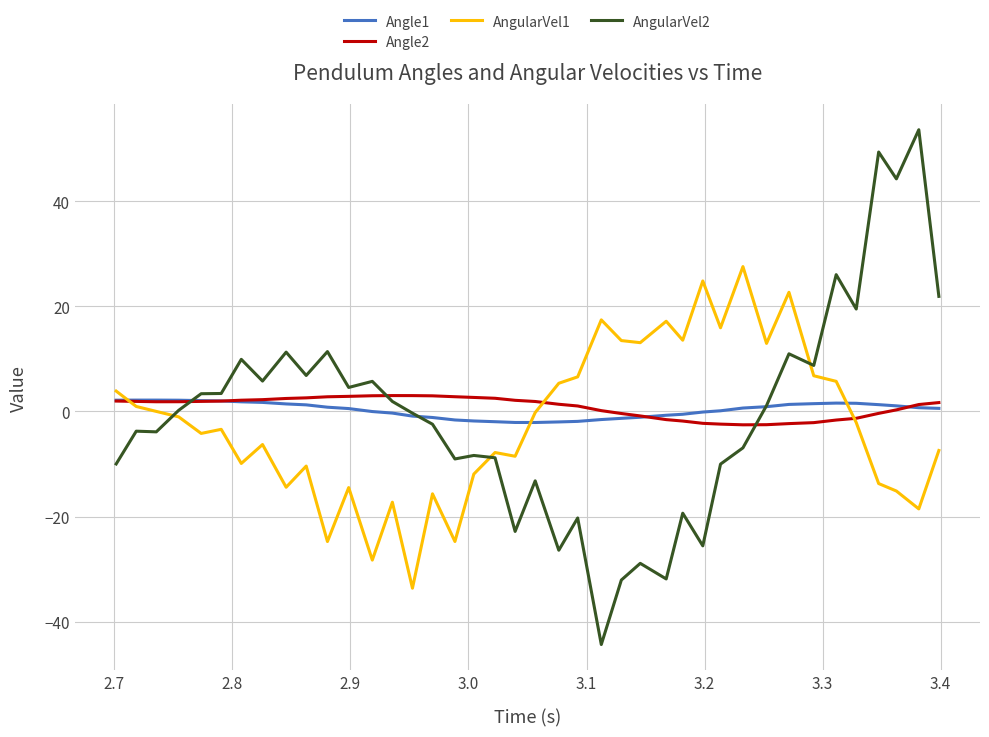

What is the maximum value for Angle2?

3.0